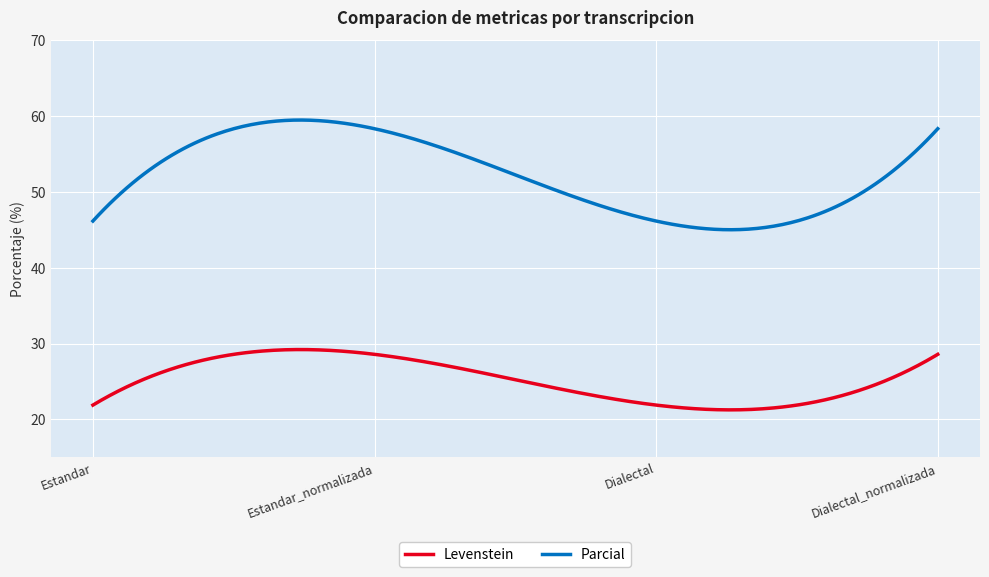

Which series has the largest range (max minus min)?

Parcial